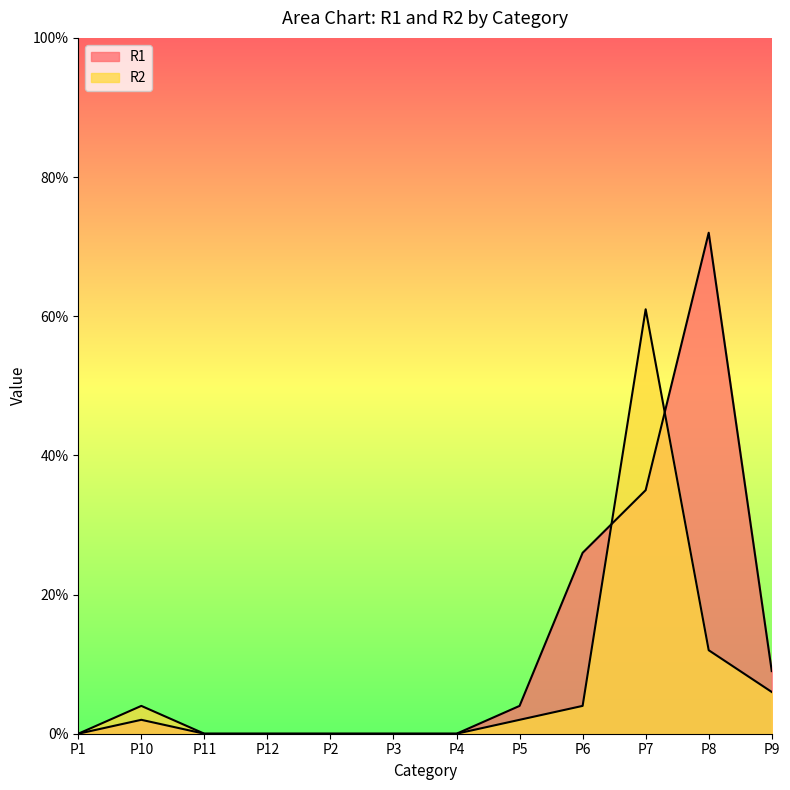

Is it true that R1 equals 35 at P7?

True